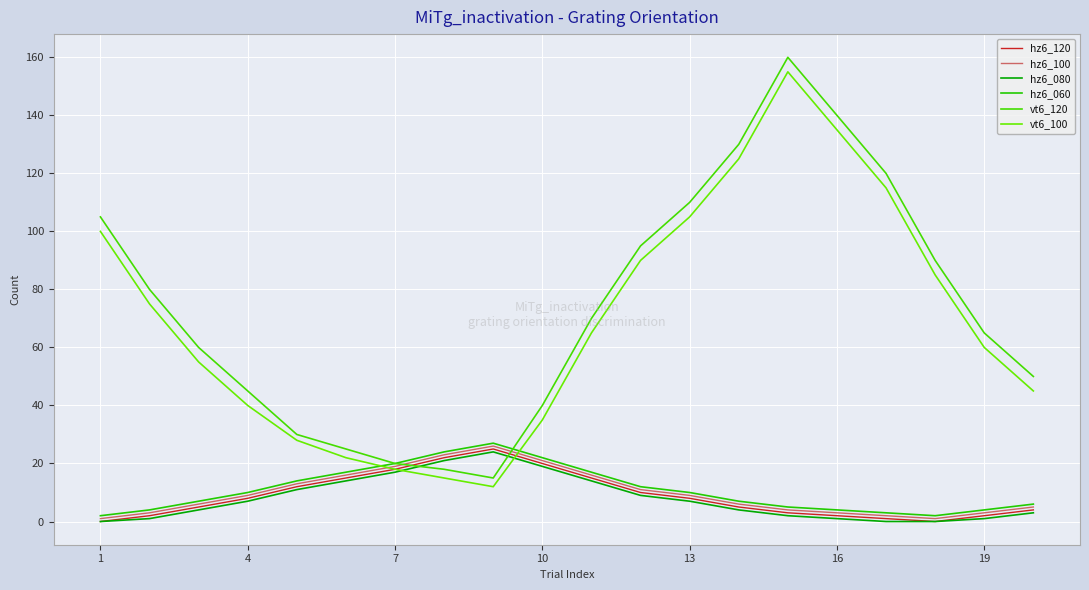

Which series has the largest total across all categories?

vt6_120